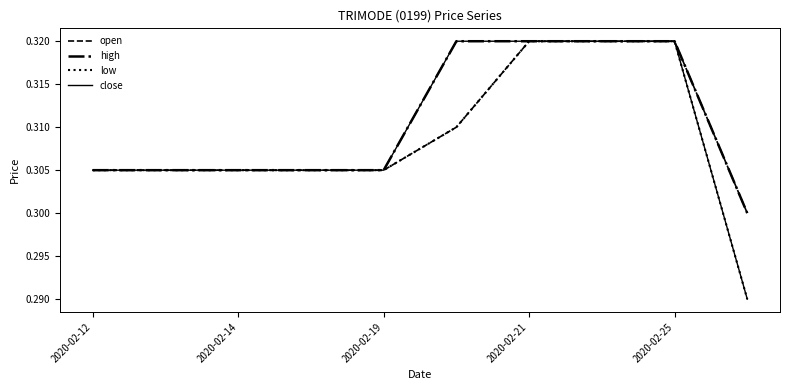

True or false: open has a value of 0.1 at 2020-02-21.

False